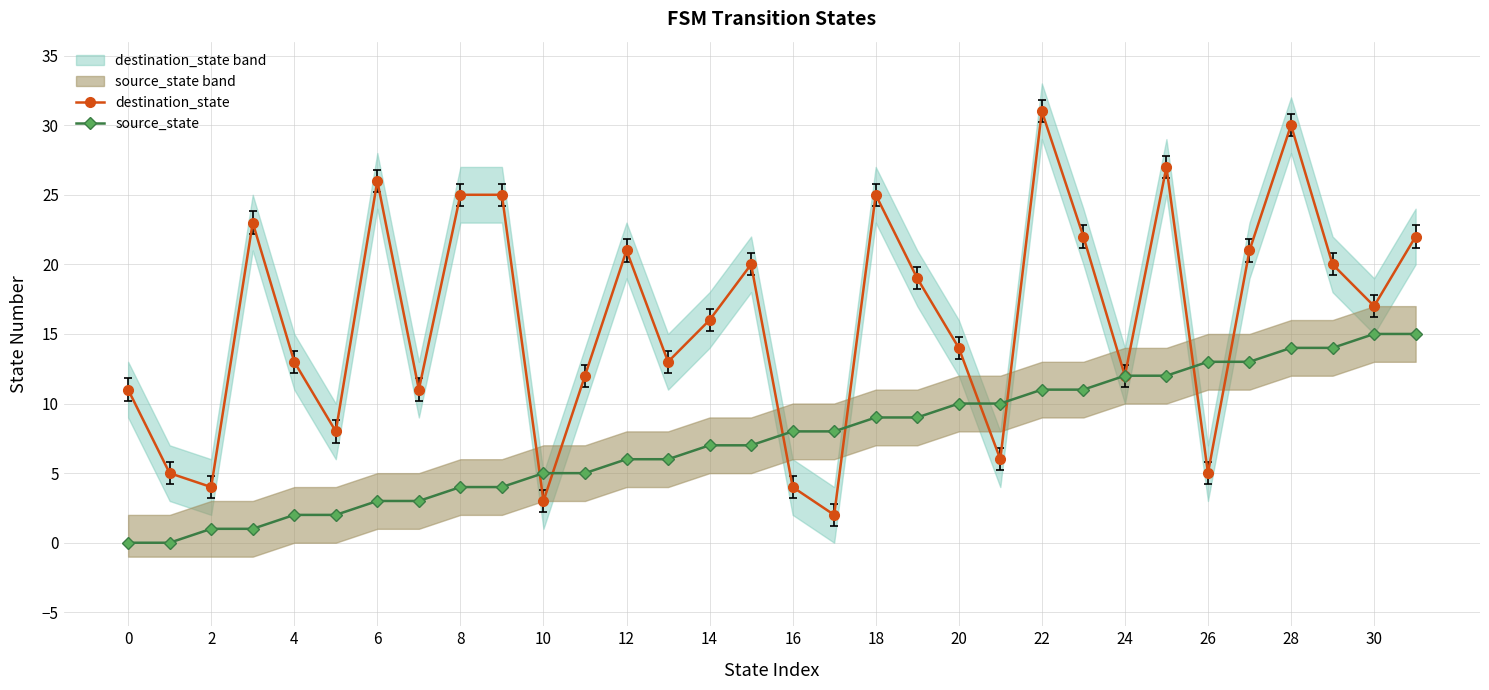

Where is destination_state nearest to the value 16?

14